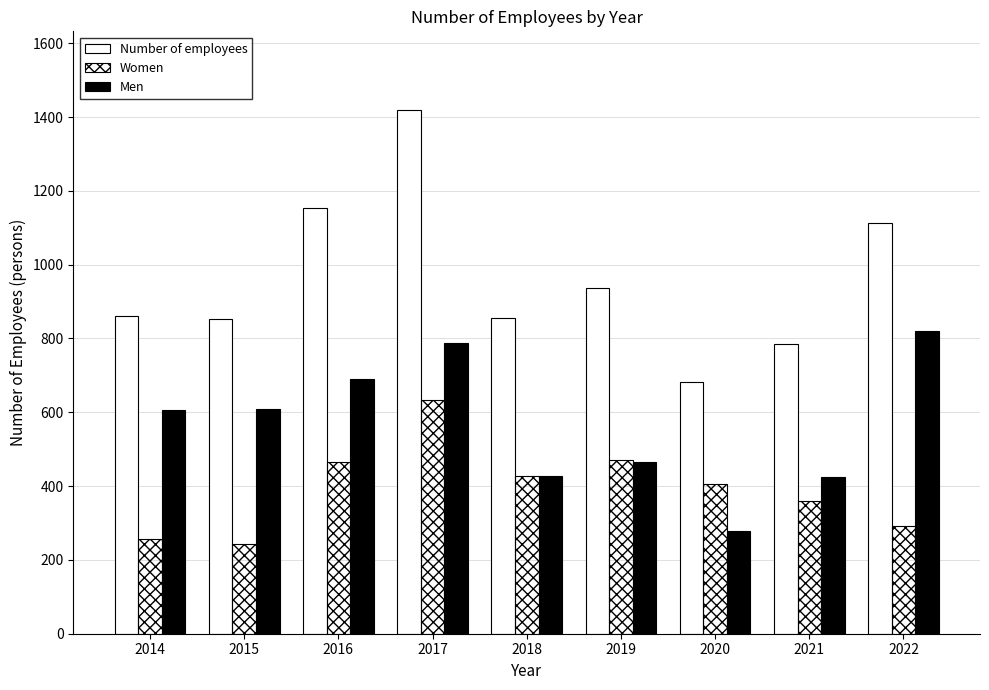

What is the value of the Number of employees bar at the 2nd from the left?

852.7